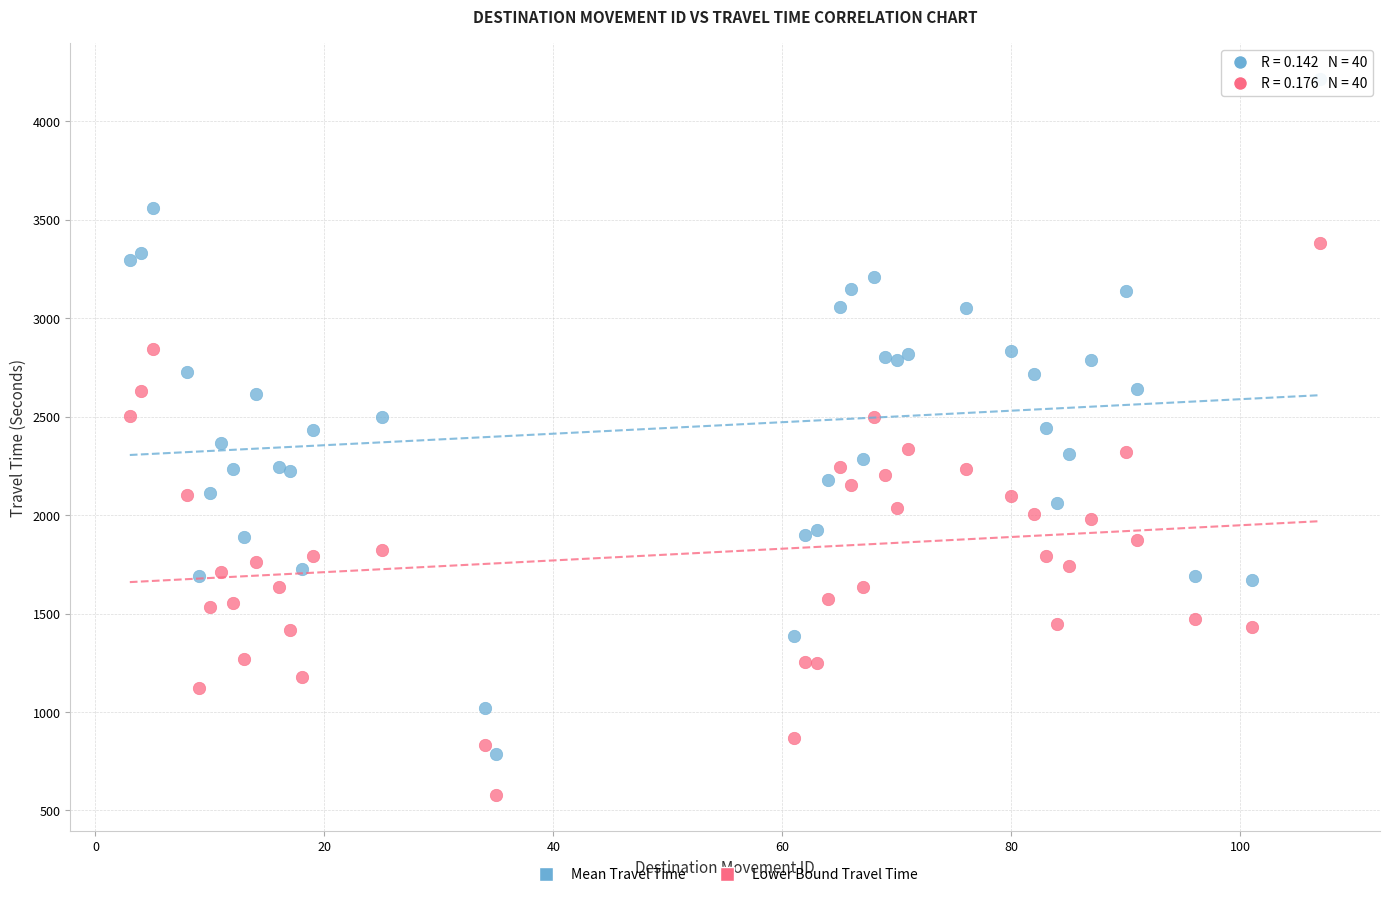

What are all the series names shown in the legend?

Mean Travel Time, Lower Bound Travel Time